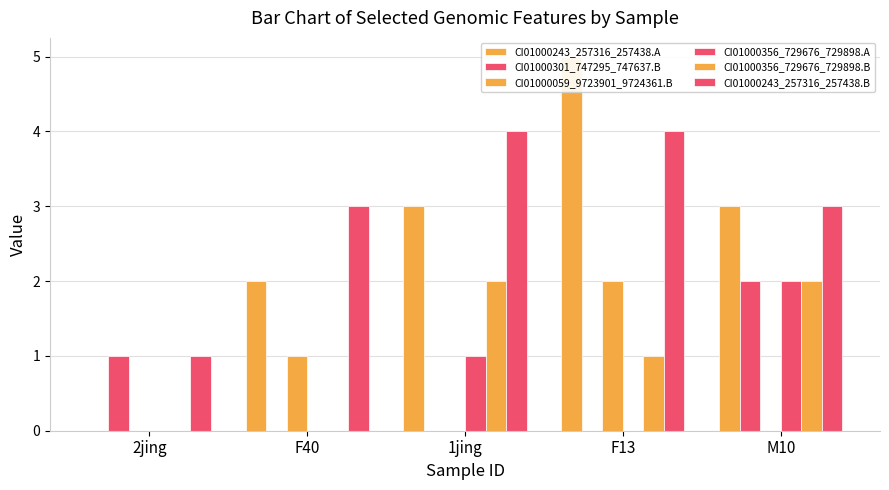

Reading right to left, transcribe all the data shown in this chart.

CI01000243_257316_257438.A: M10=3	F13=5	1jing=3	F40=2	2jing=0
CI01000301_747295_747637.B: M10=2	F13=0	1jing=0	F40=0	2jing=1
CI01000059_9723901_9724361.B: M10=0	F13=2	1jing=0	F40=1	2jing=0
CI01000356_729676_729898.A: M10=2	F13=0	1jing=1	F40=0	2jing=0
CI01000356_729676_729898.B: M10=2	F13=1	1jing=2	F40=0	2jing=0
CI01000243_257316_257438.B: M10=3	F13=4	1jing=4	F40=3	2jing=1